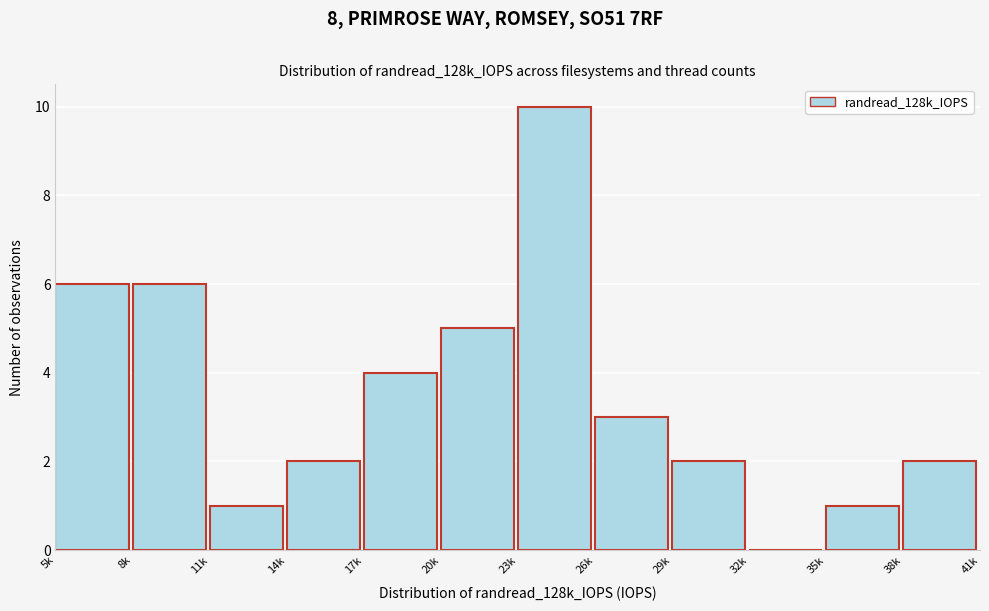

Reading left to right, extract all data points from this chart.

5k=6	8k=6	11k=1	14k=2	17k=4	20k=5	23k=10	26k=3	29k=2	32k=0	35k=1	38k=2